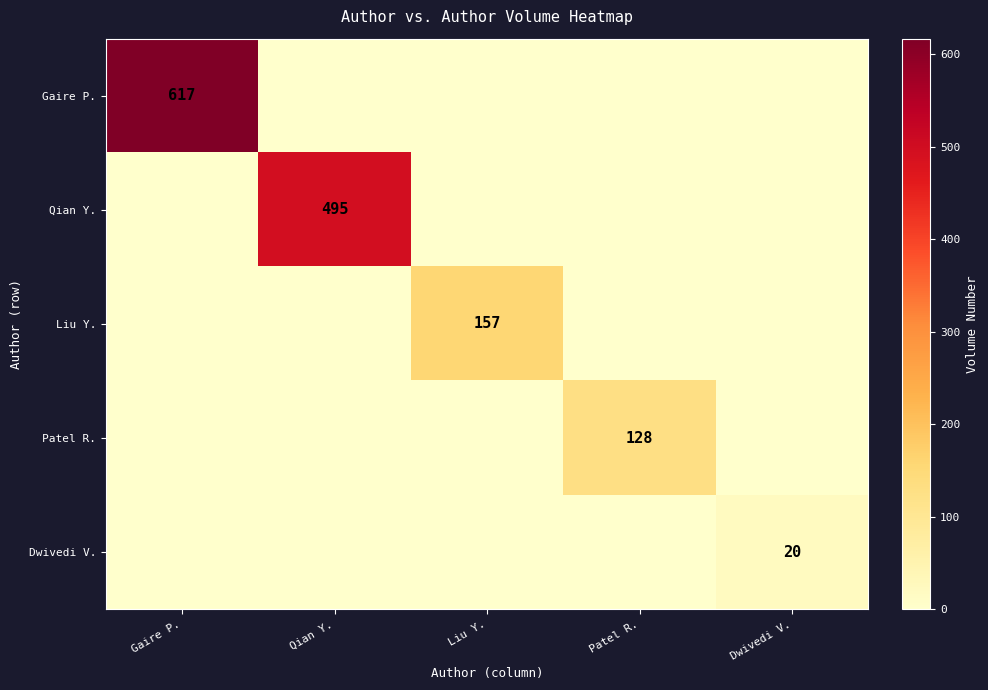

True or false: Patel R. has a value of 128 at Patel R..

True